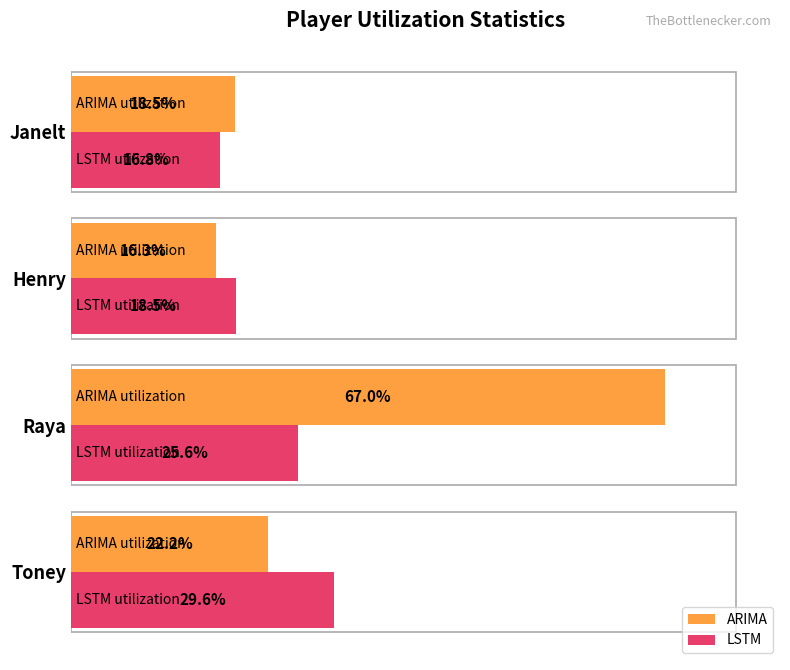

Where is LSTM nearest to the value 23?

Raya